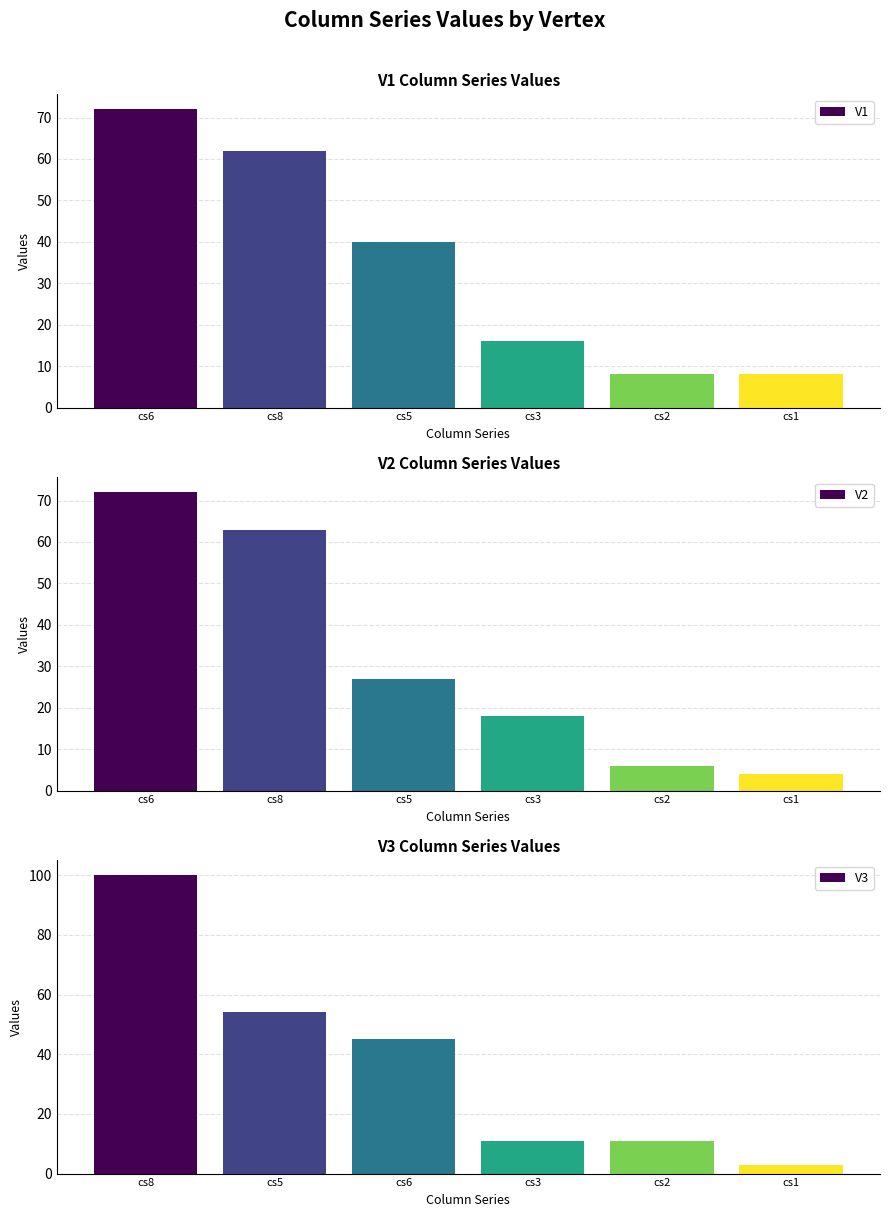

List the series in order of their peak value, lowest first.

V1, V2, V3